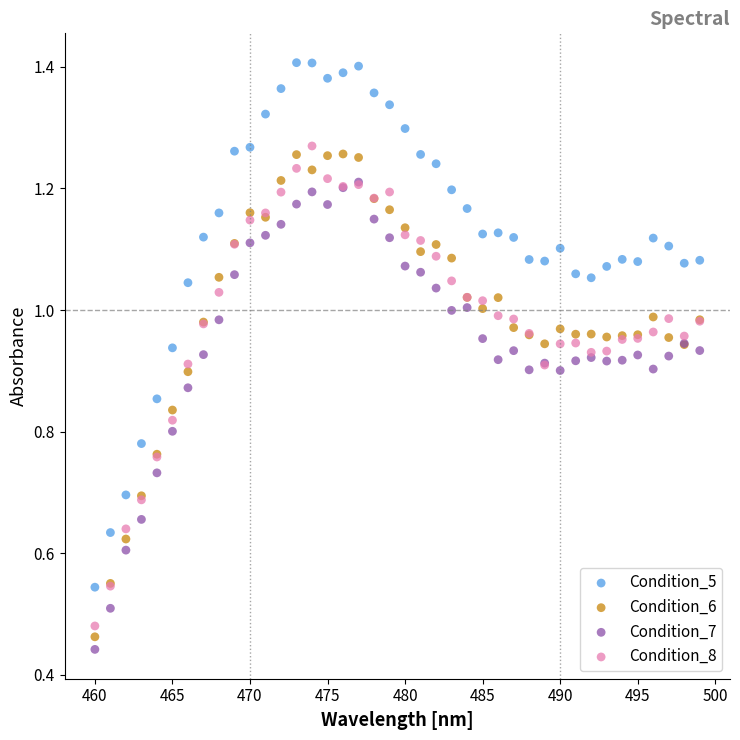

What are all the series names shown in the legend?

Condition_5, Condition_6, Condition_7, Condition_8